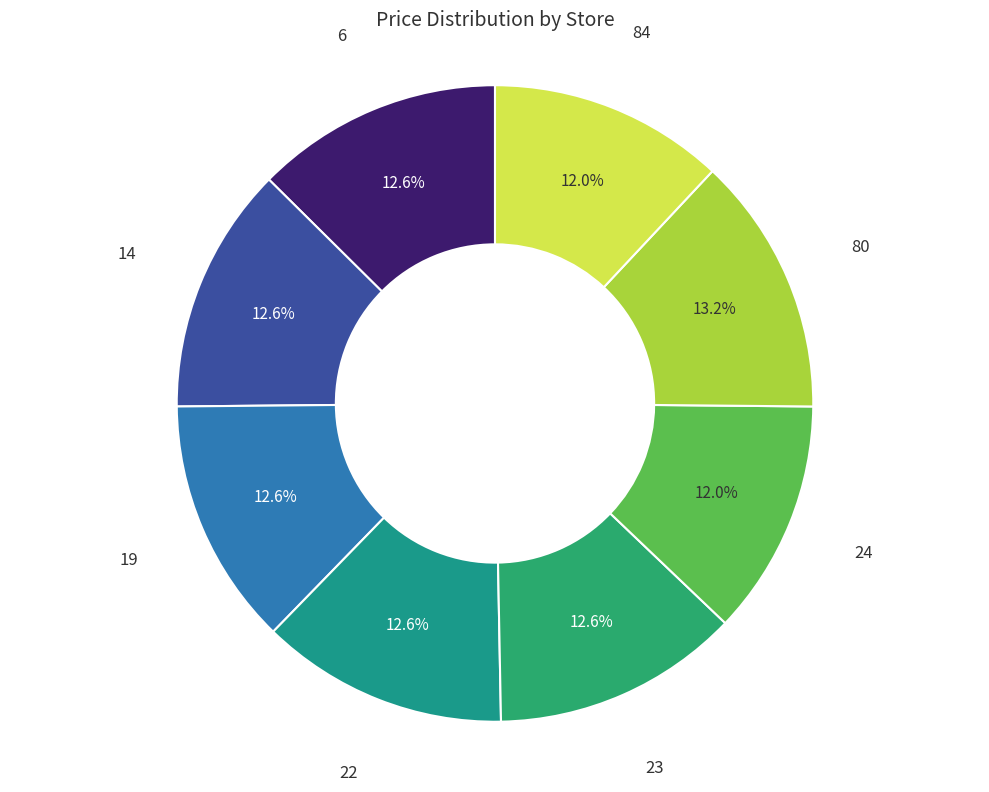

How many slices are in this pie chart?

8